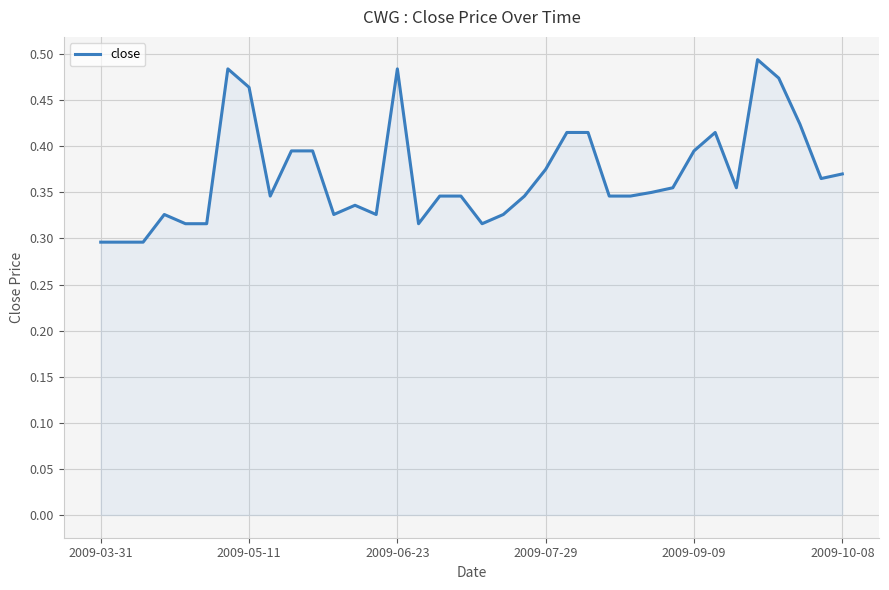

True or false: the data shows 0.5 at 2009-10-08.

False